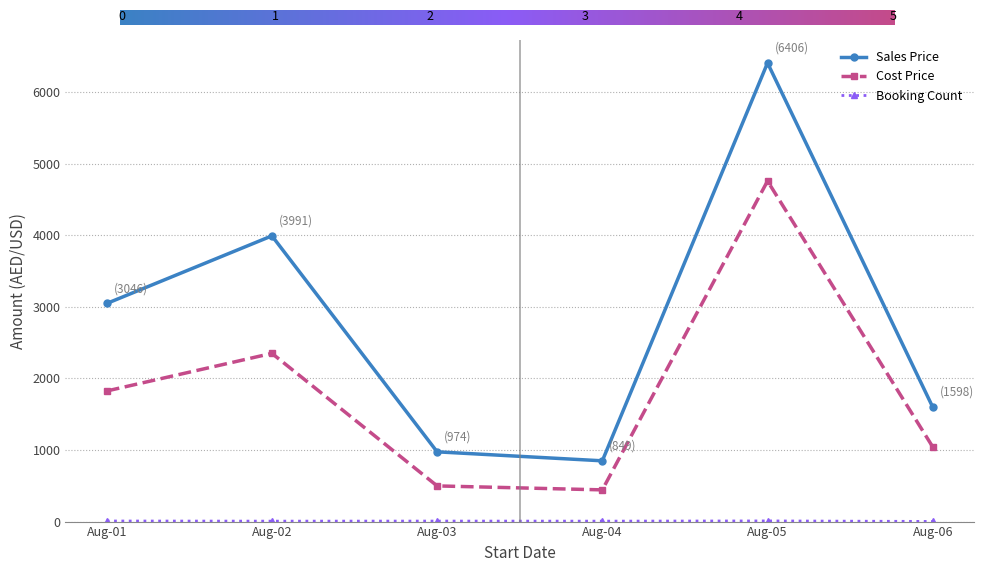

What is the greatest value displayed?

6405.7